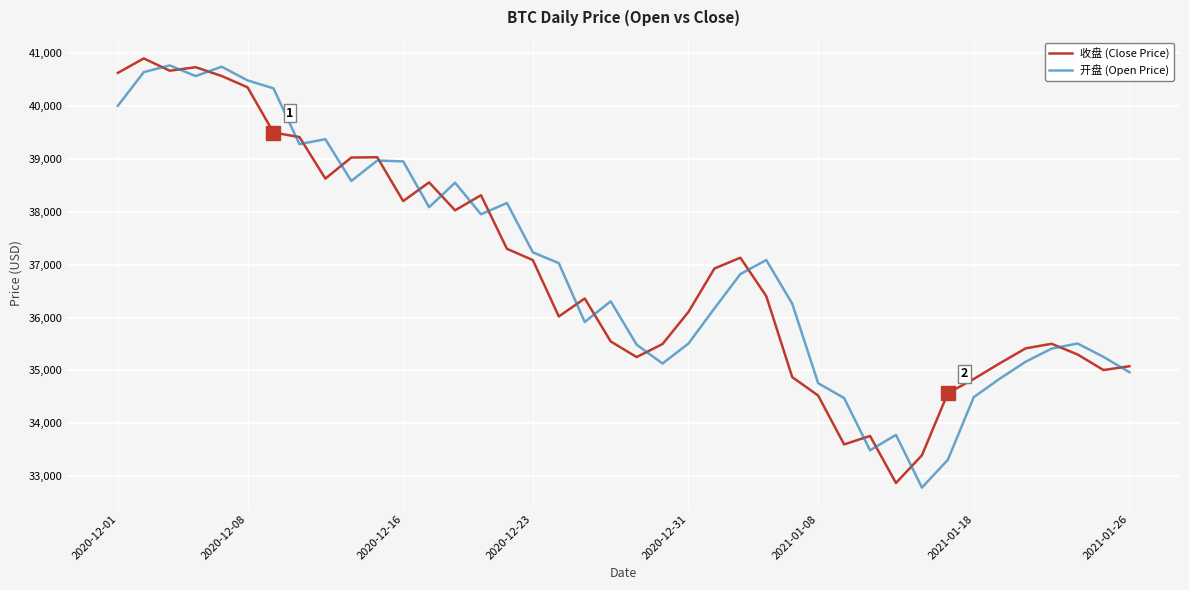

What is the minimum value shown in the chart?

32786.8